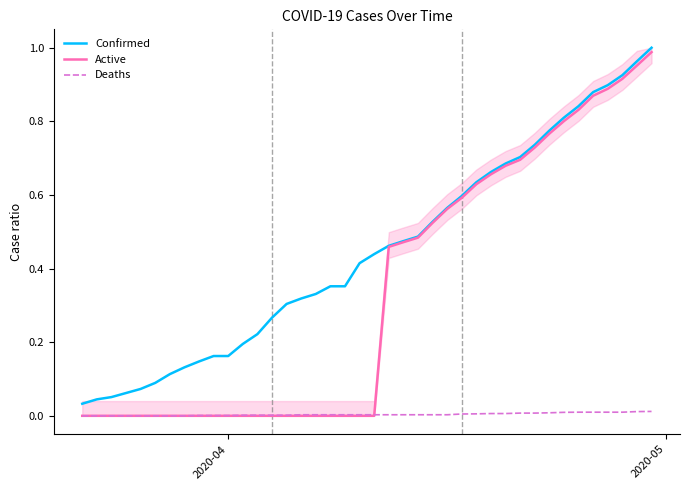

List the series in order of their peak value, lowest first.

Deaths, Active, Confirmed